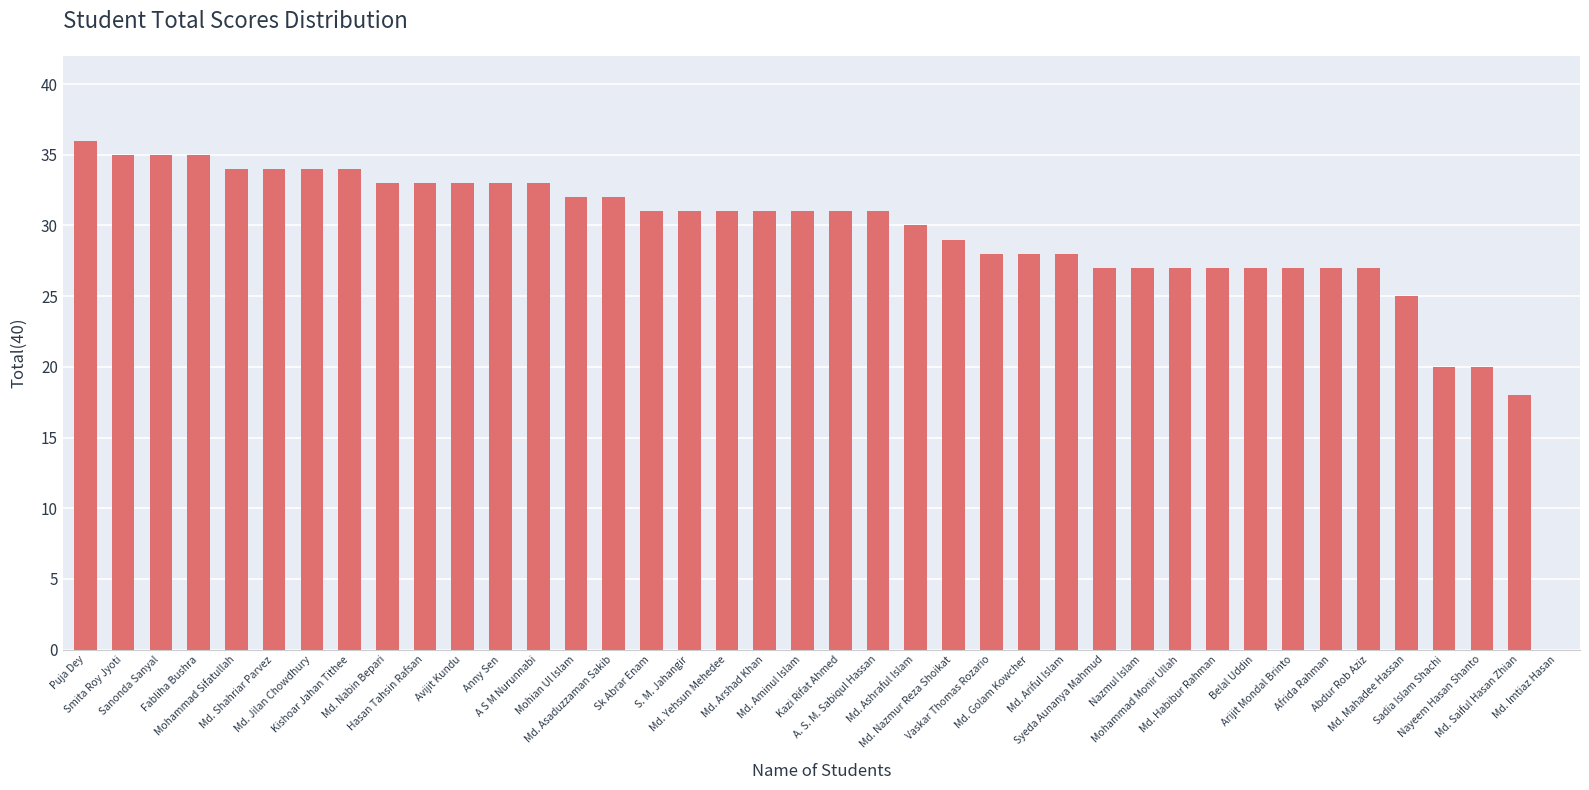

How many positive values are there?

39